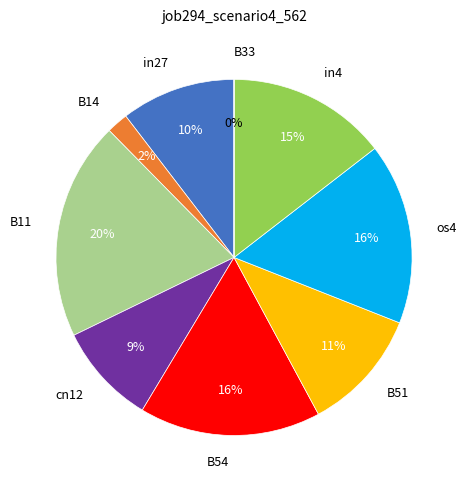

Between in4 and in27, which is larger?

in4